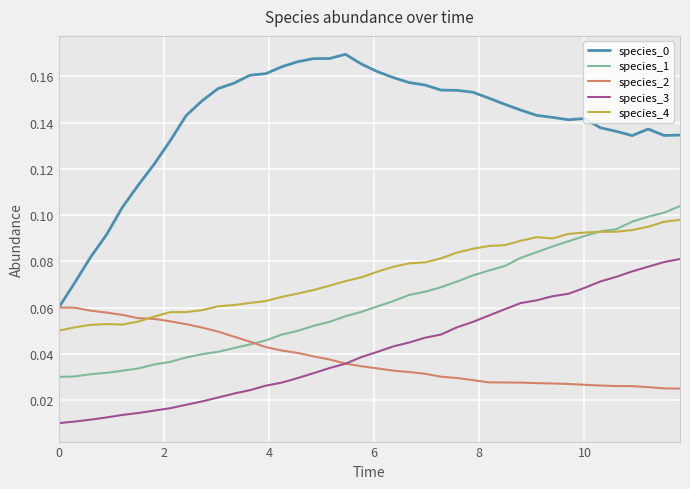

True or false: species_4 and species_0 intersect in this chart.

False